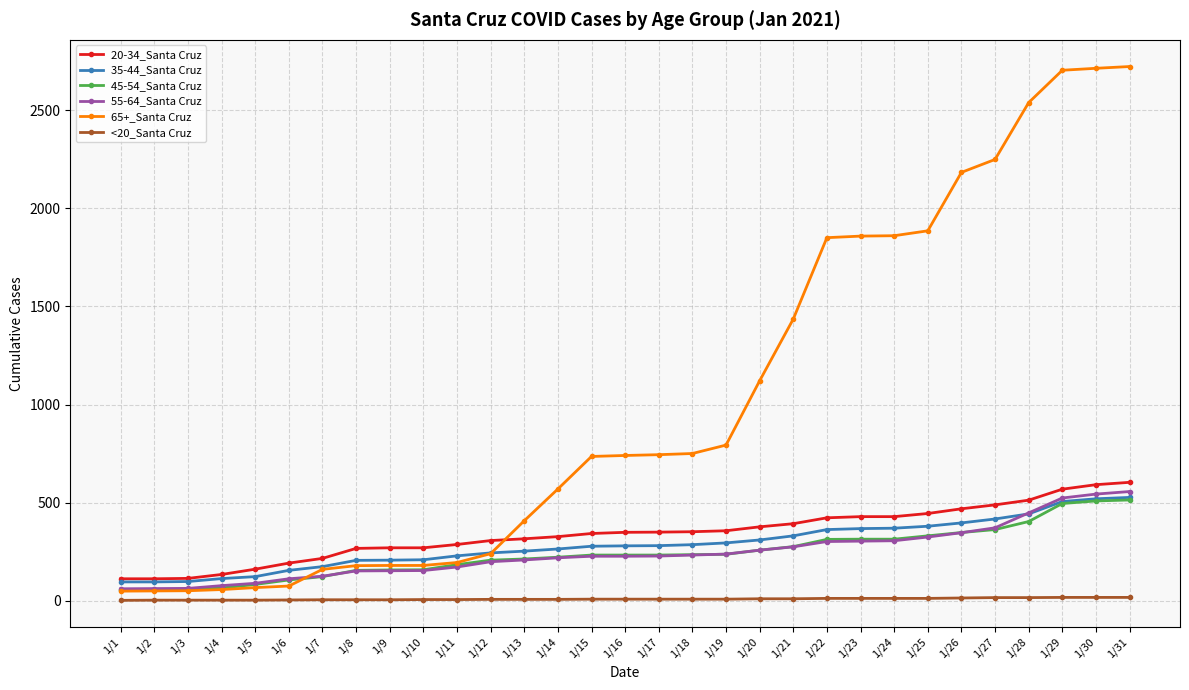

Is it true that 55-64_Santa Cruz equals 226 at 1/15?

True